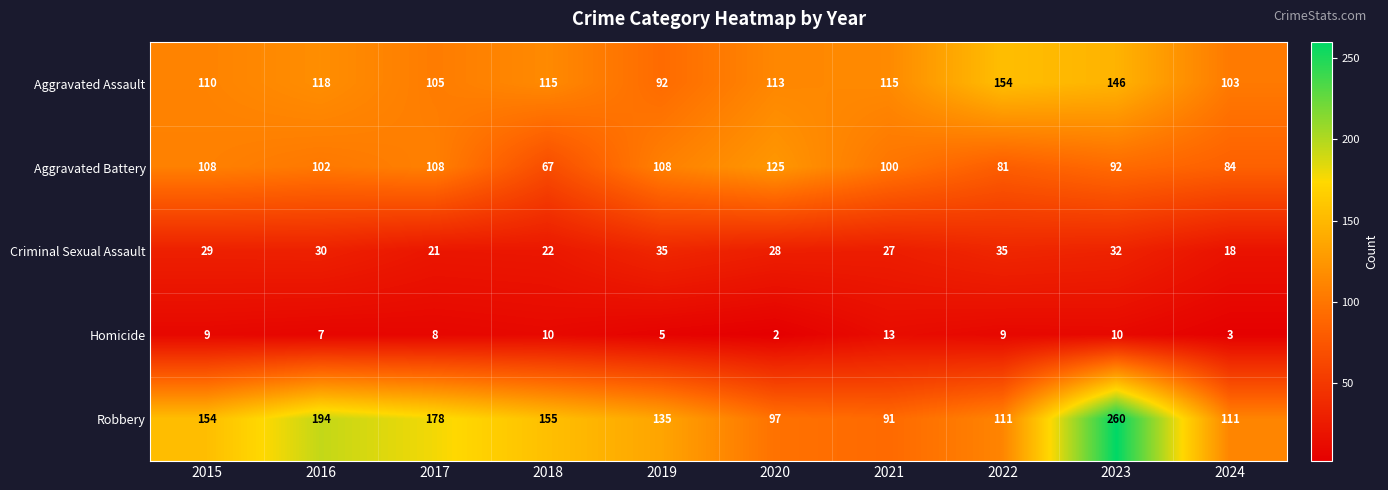

True or false: Aggravated Battery has a value of 139 at 2024.

False